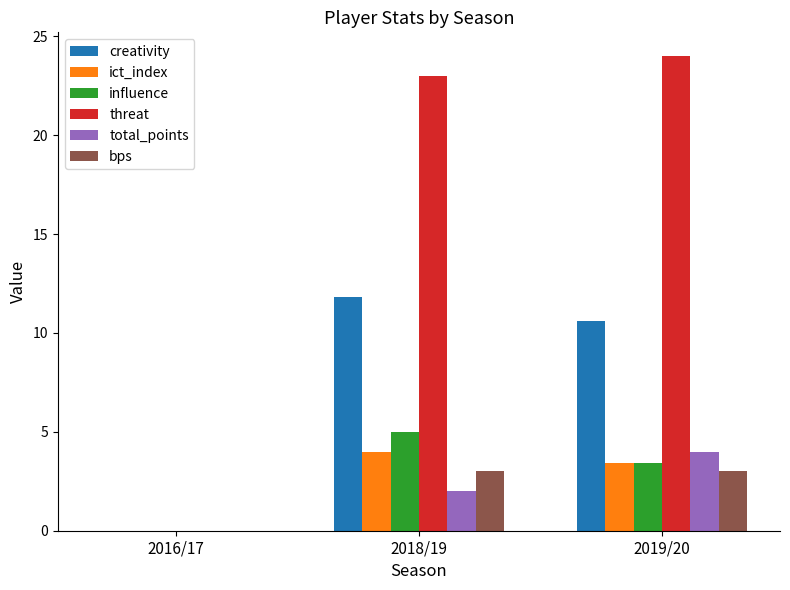

Where is bps nearest to the value 1?

2016/17